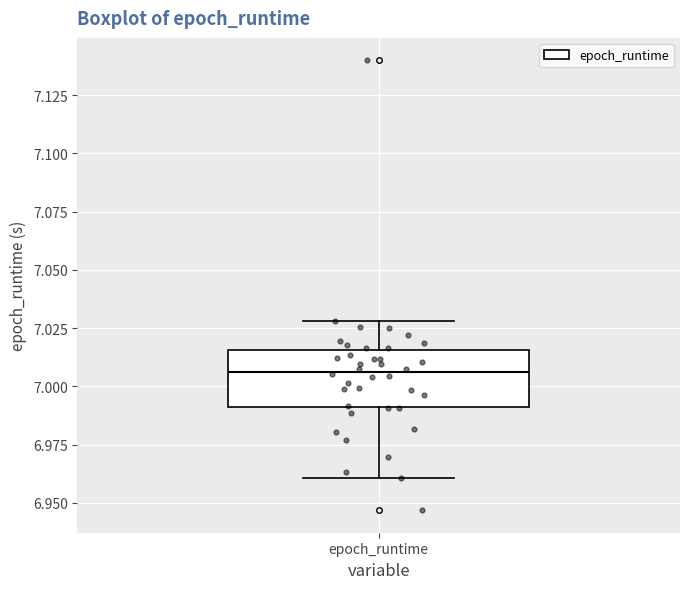

Where does the lower whisker of the box for epoch_runtime end on the y-axis? The values are not printed on the chart, so give them approximately, as read against the axis.

6.960